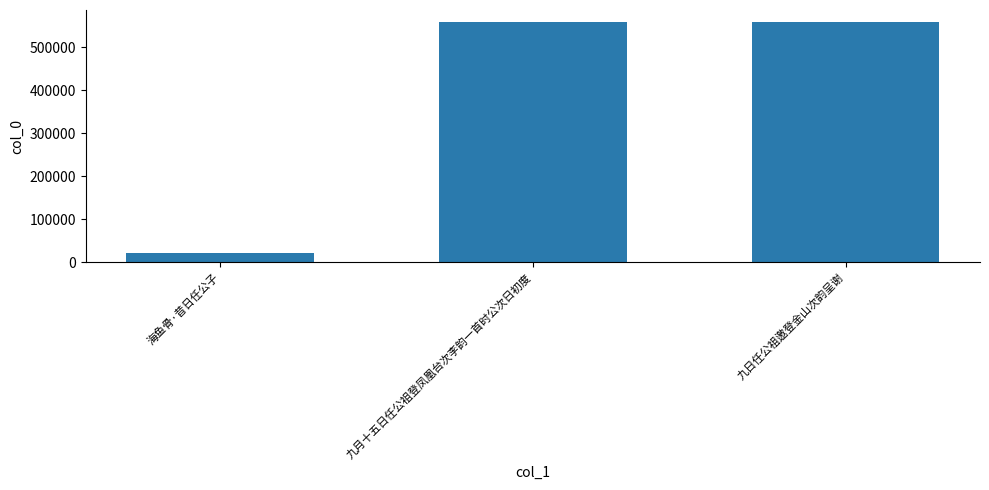

What is the sum of all values?

1138359